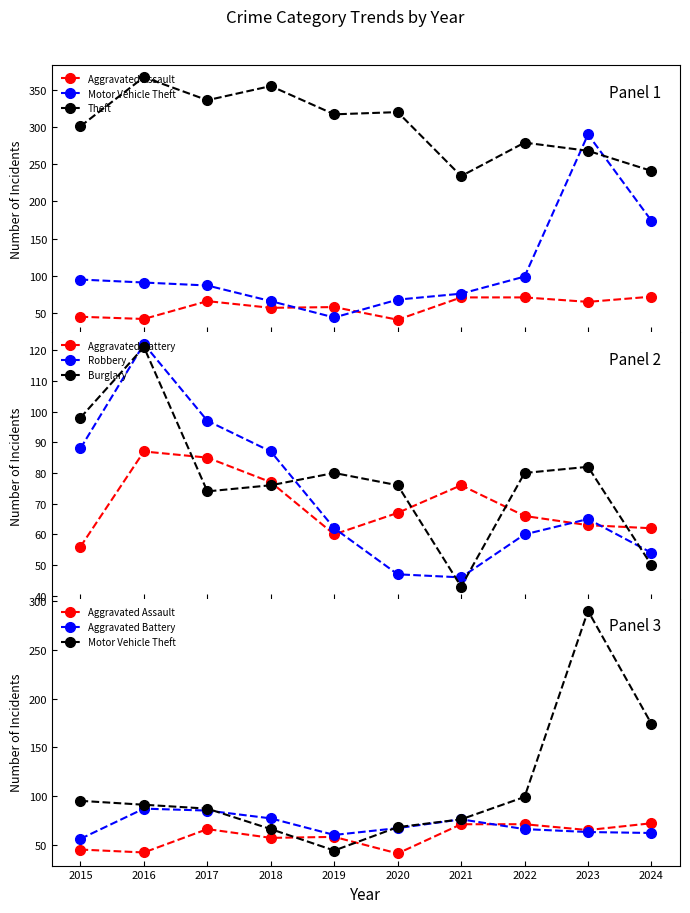

Which category has the lowest value in the Theft series?

2021